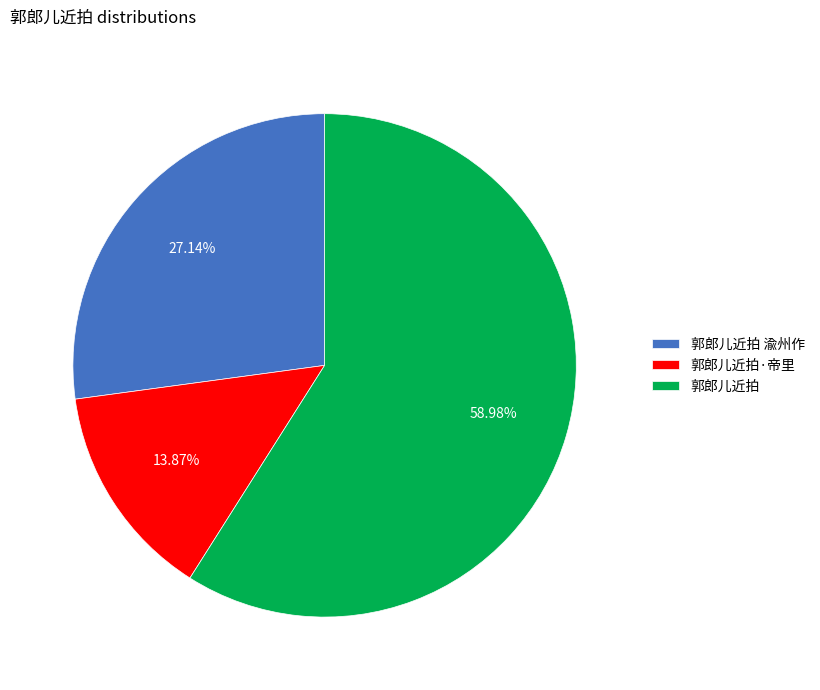

What is the total percentage of 郭郎儿近拍 渝州作 and 郭郎儿近拍?

86.1%